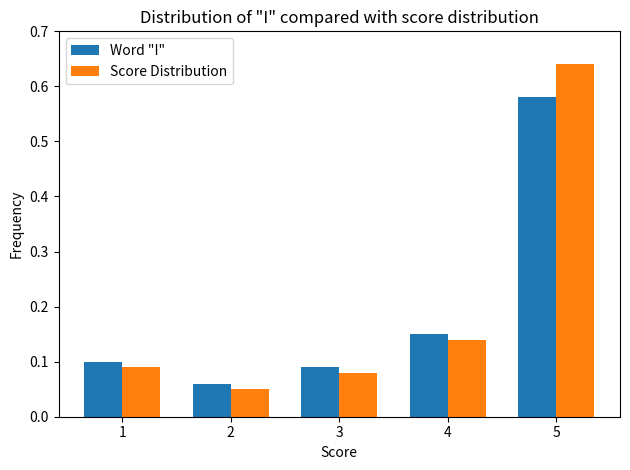

The Score Distribution series shows 0.1 at 4. True or false?

True